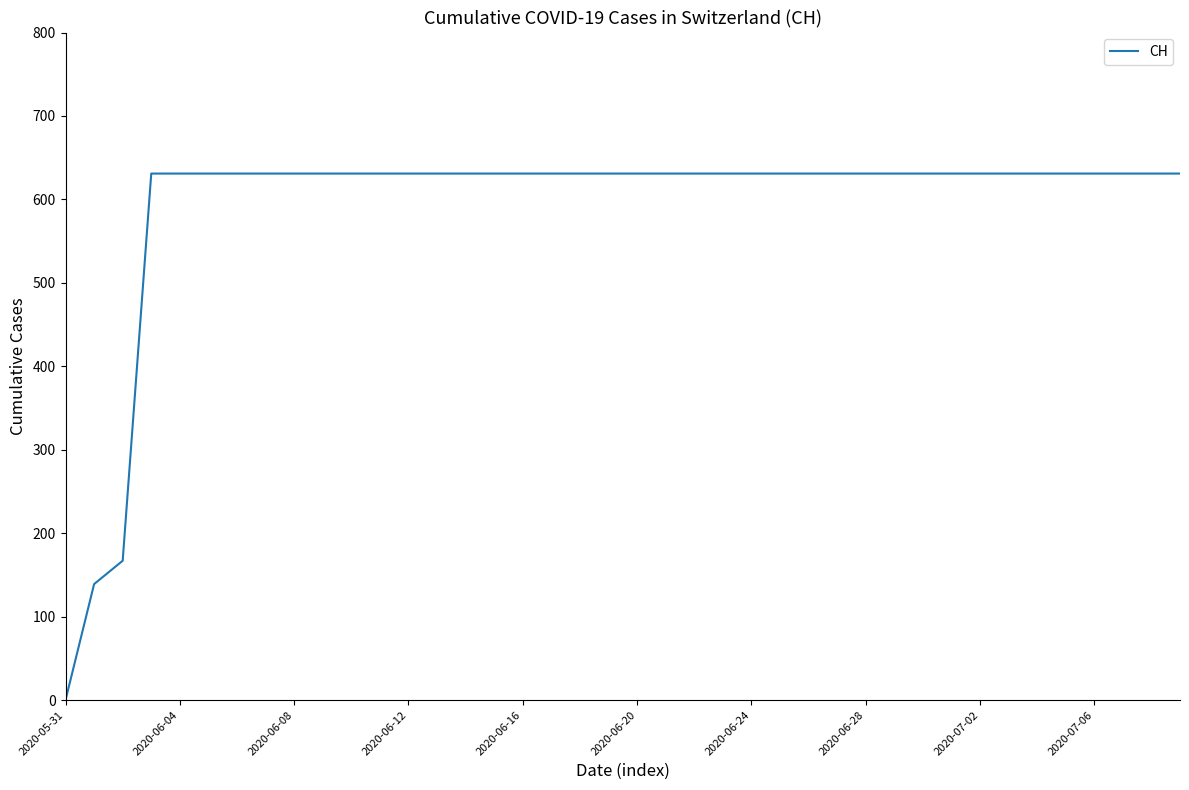

What is the difference between the maximum and minimum values?

631